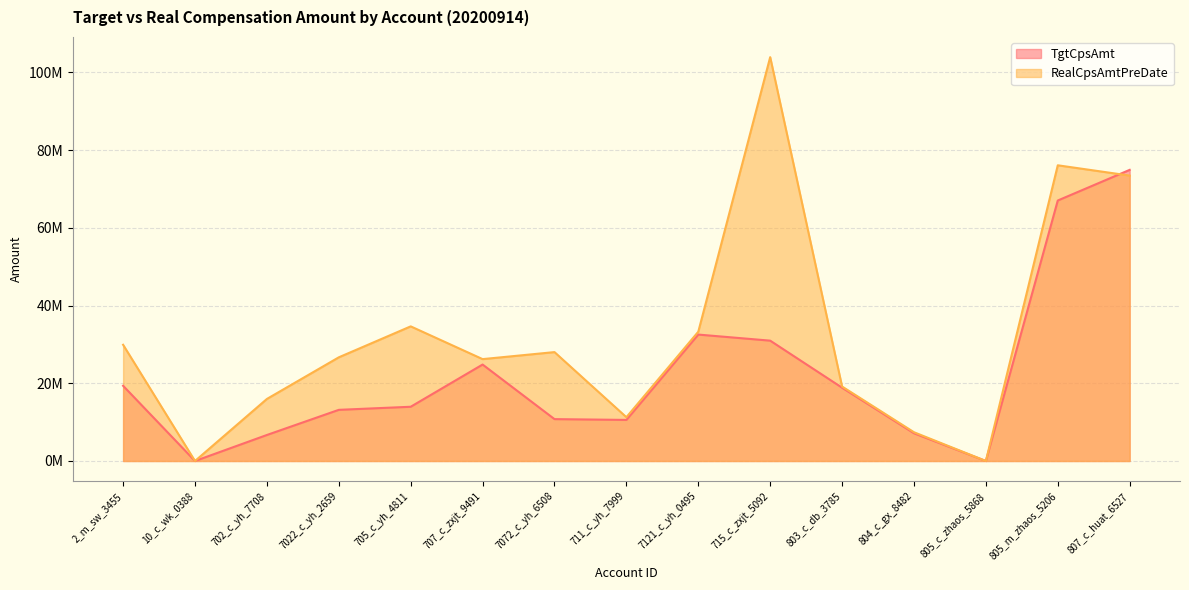

What is the label of the 5th point from the left?

705_c_yh_4811